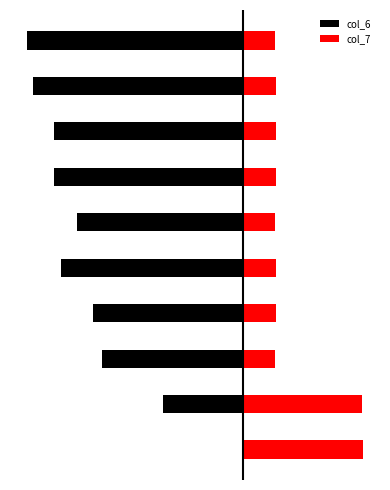

Is it true that col_7 equals 285.1 at 1?

False